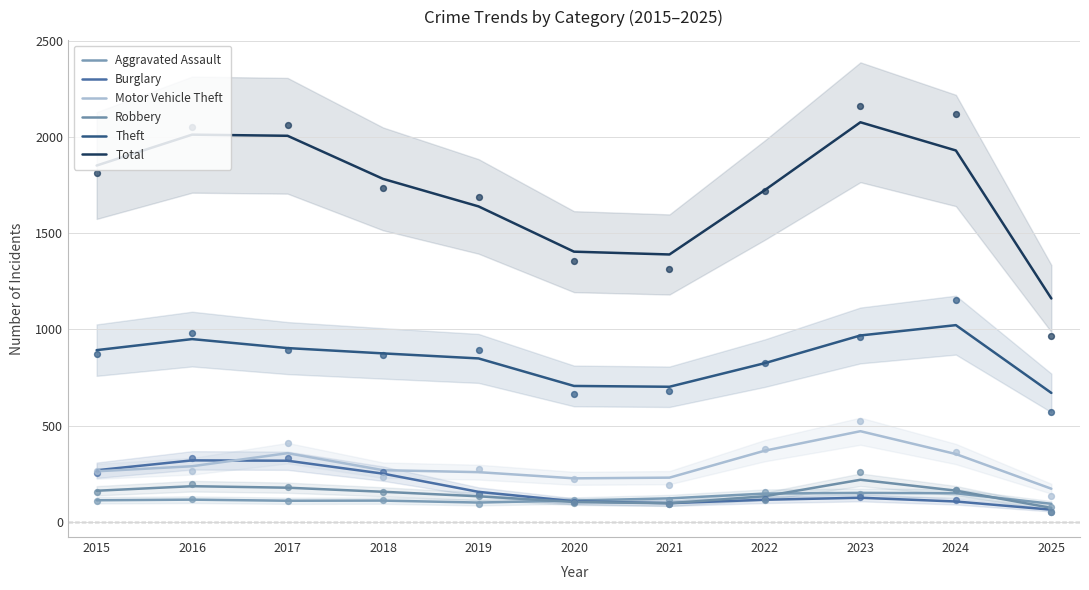

At which category is the sum across all series the highest?

2023